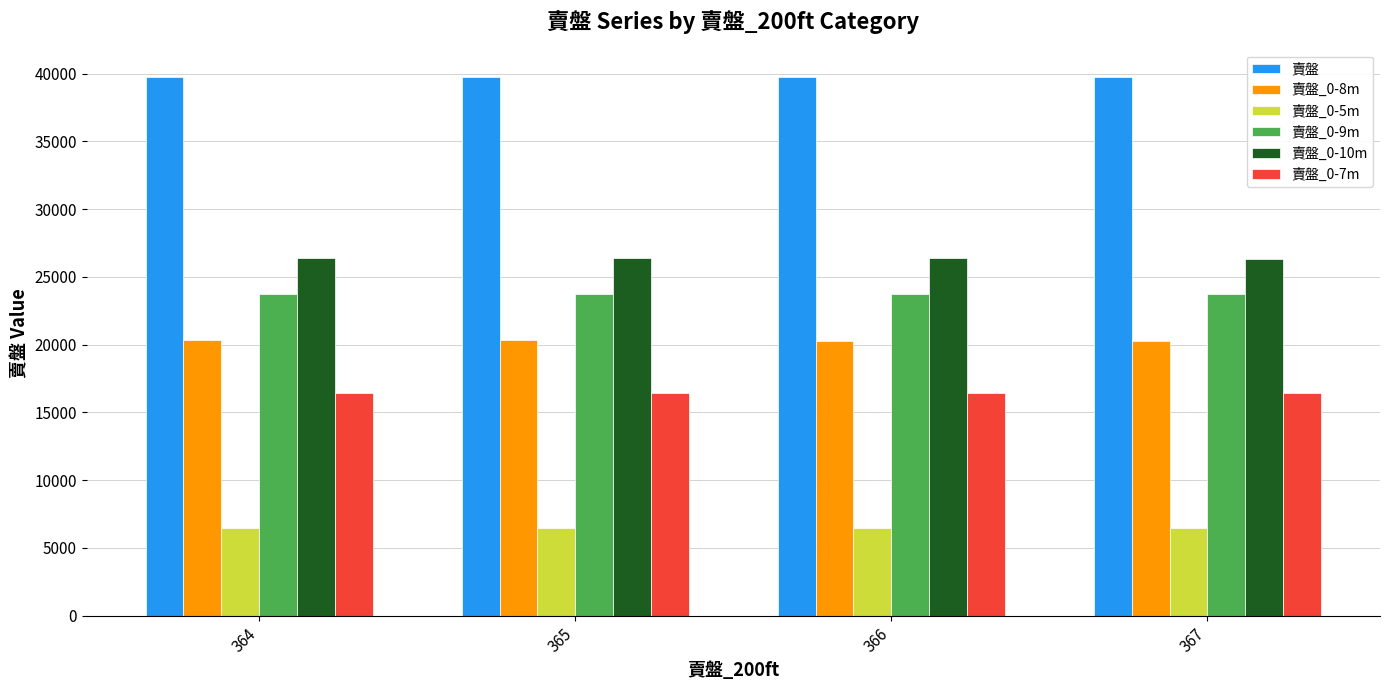

Which series has the largest range (max minus min)?

賣盤